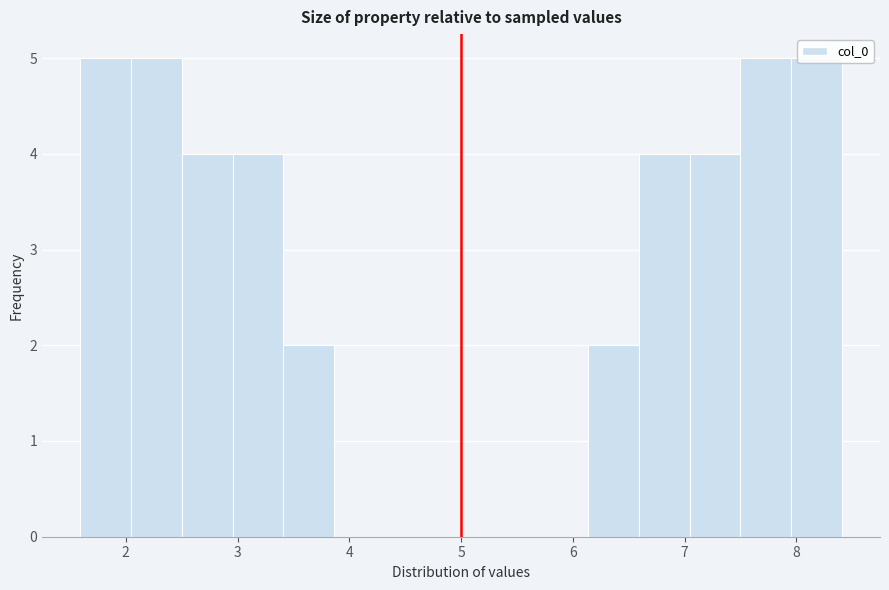

Reading left to right, transcribe this chart: for each bar, give the range it covers on the x-axis and its height. Neither the bar edges nor the heights are printed on the chart, so give them approximately, as read against the axes.

1.6 to 2.0: 5
2.0 to 2.5: 5
2.5 to 3.0: 4
3.0 to 3.4: 4
3.4 to 3.9: 2
3.9 to 4.3: 0
4.3 to 4.8: 0
4.8 to 5.2: 0
5.2 to 5.7: 0
5.7 to 6.1: 0
6.1 to 6.6: 2
6.6 to 7.0: 4
7.0 to 7.5: 4
7.5 to 8.0: 5
8.0 to 8.4: 5